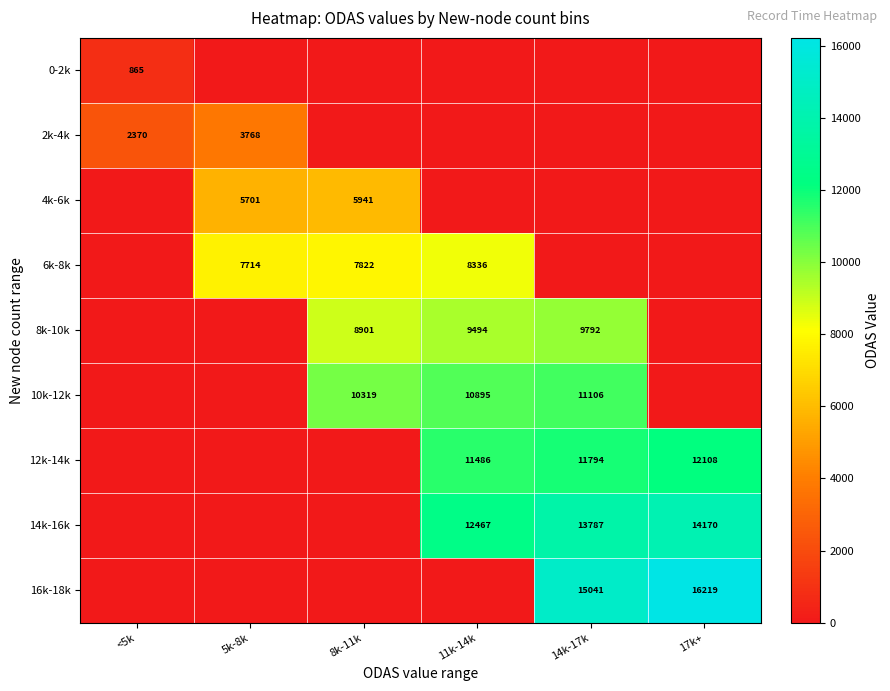

At which category is the sum across all series the highest?

14k-17k